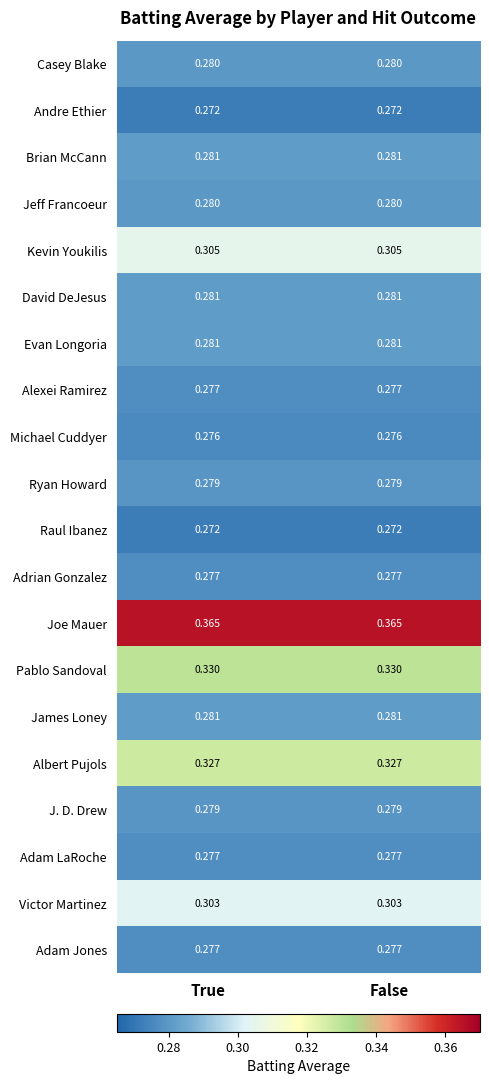

Which series has the largest total across all categories?

Joe Mauer